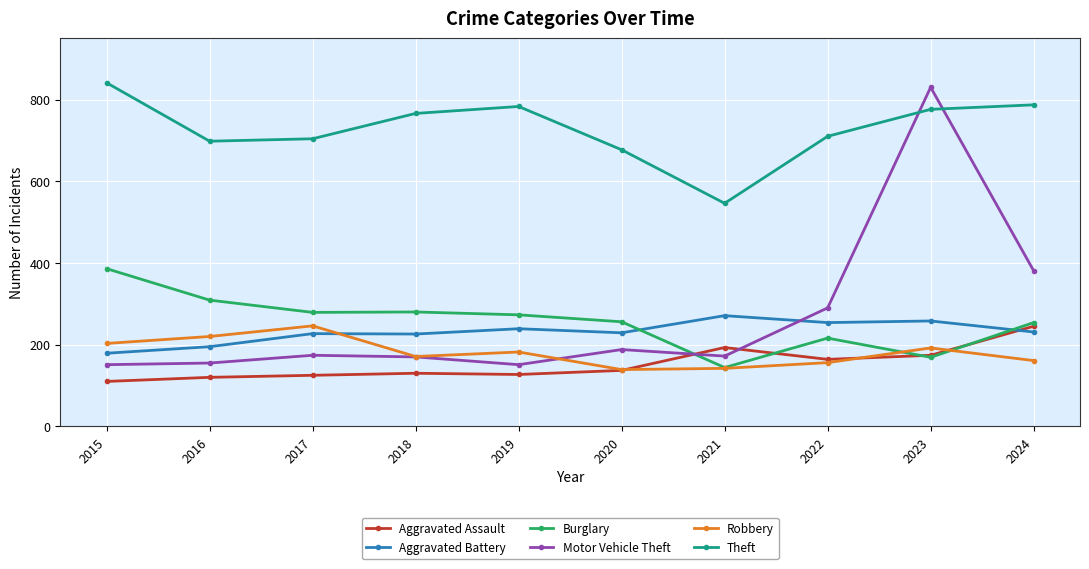

What is the difference between the second highest and second lowest values in the Aggravated Battery series?

63